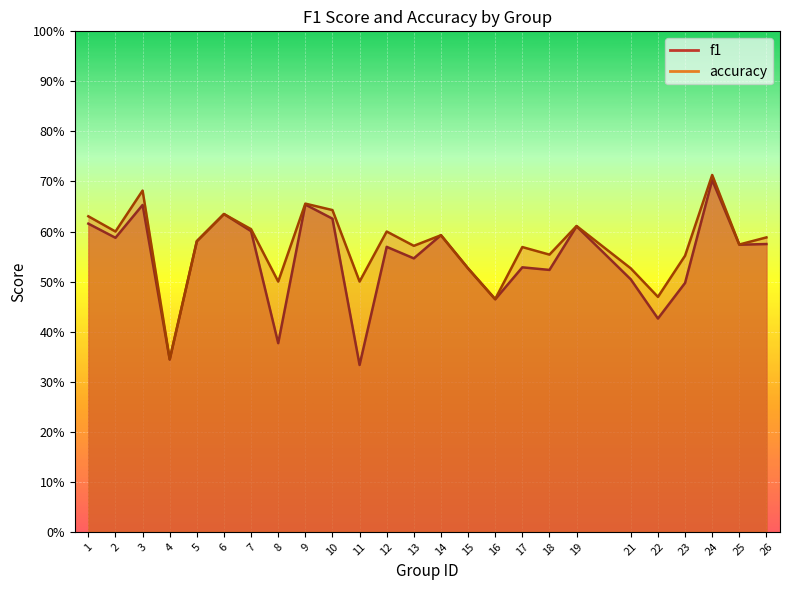

What is the total value across all series at 26?

1.2